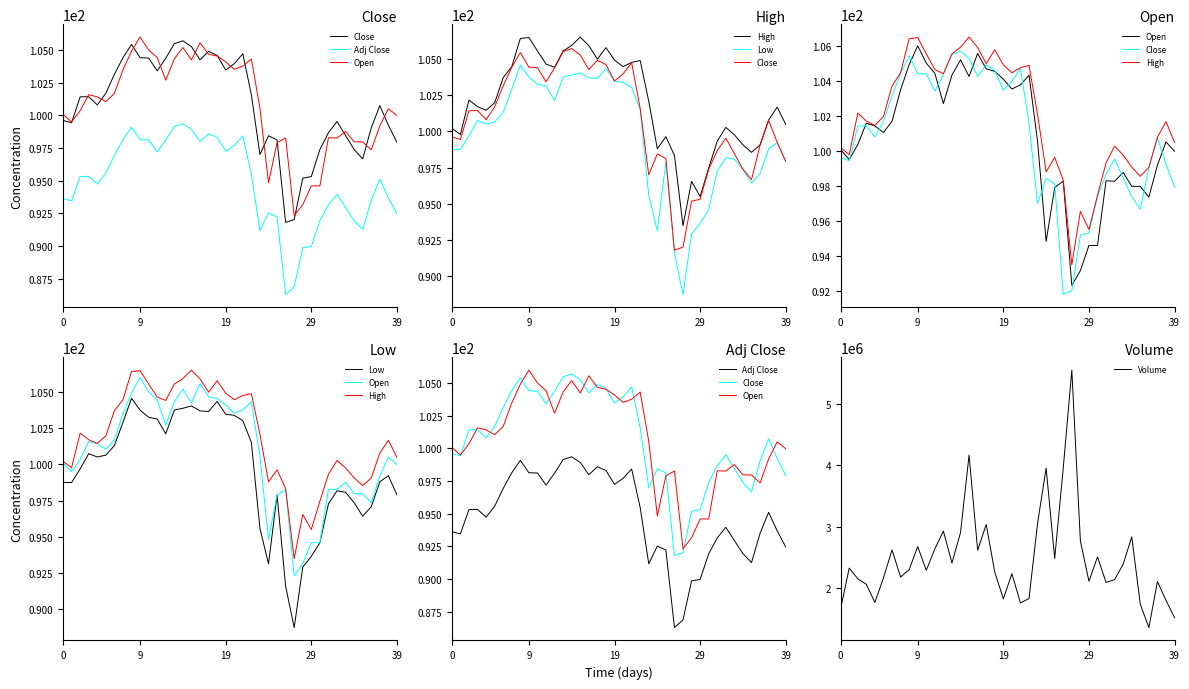

What is the difference between the highest and lowest values at 24?

3956807.5